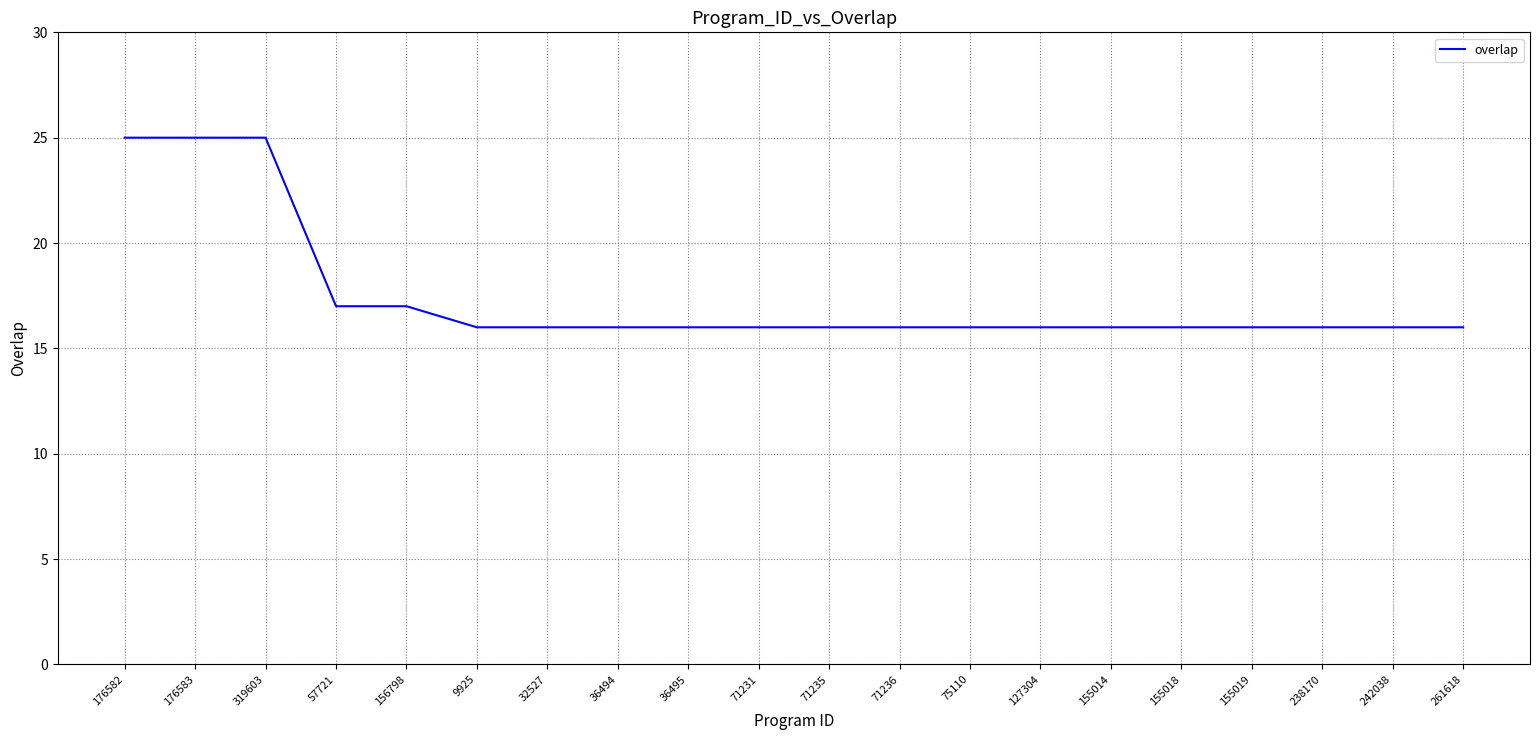

Is this an area chart (filled region under the line)?

No